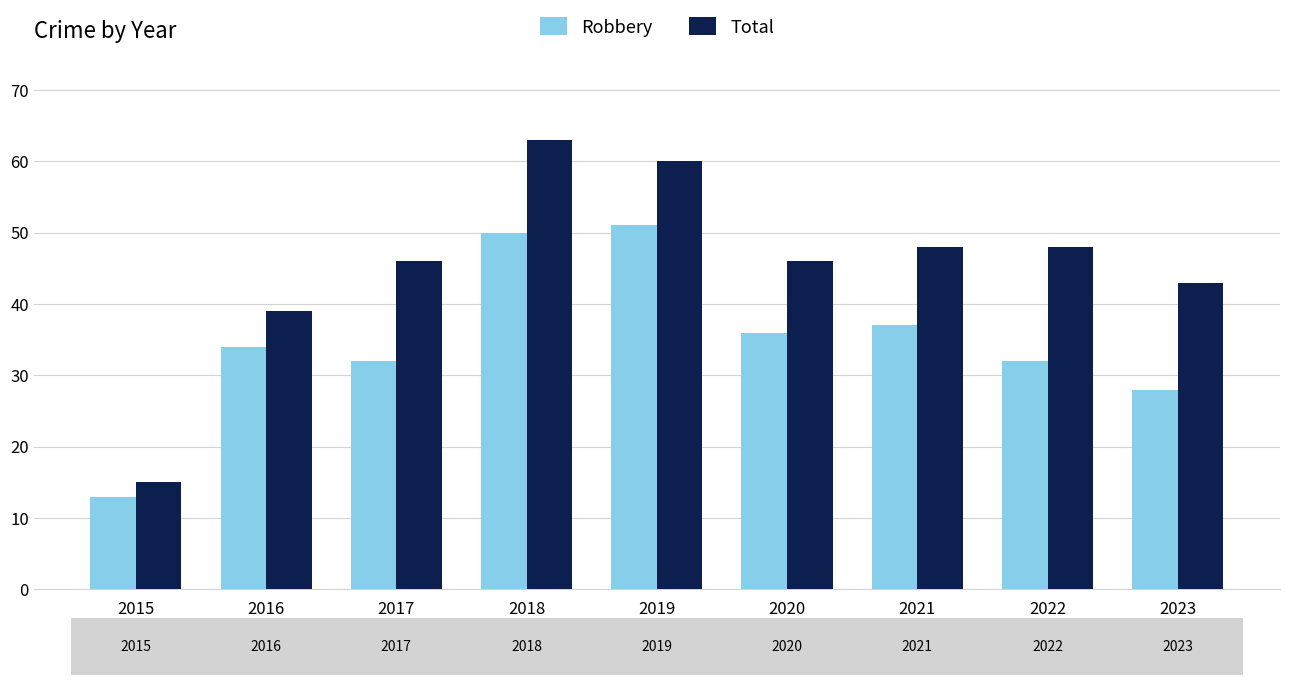

True or false: Robbery has a value of 21 at 2015.

False